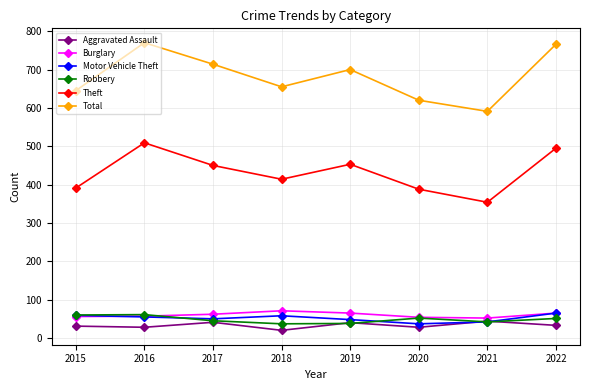

True or false: Burglary and Theft cross at least once.

False